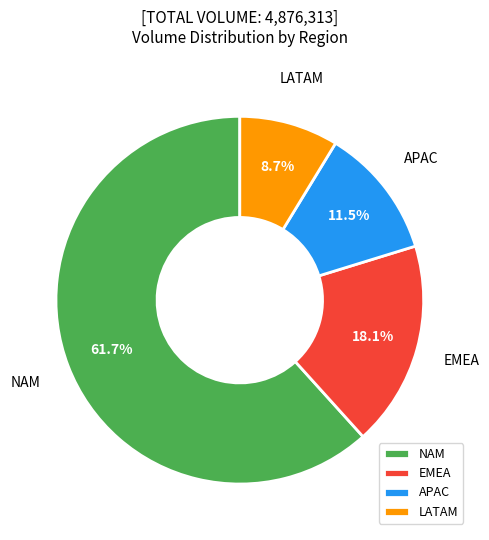

Which has a higher value, EMEA or NAM?

NAM